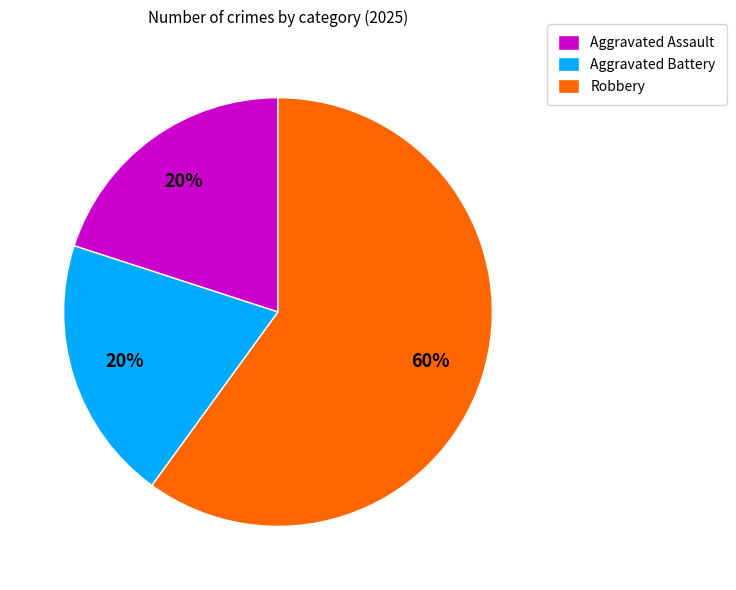

To the nearest percent, what is the combined percentage of Aggravated Battery and Robbery?

80%